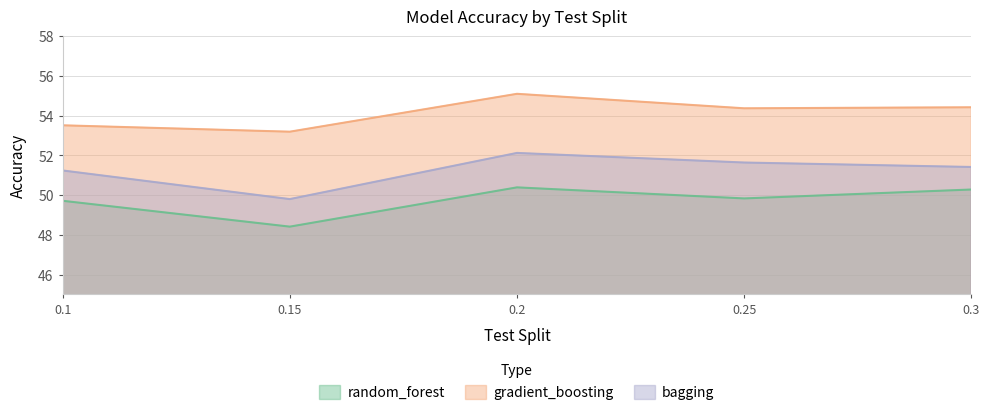

List the series in order of their overall mean, highest first.

gradient_boosting, bagging, random_forest